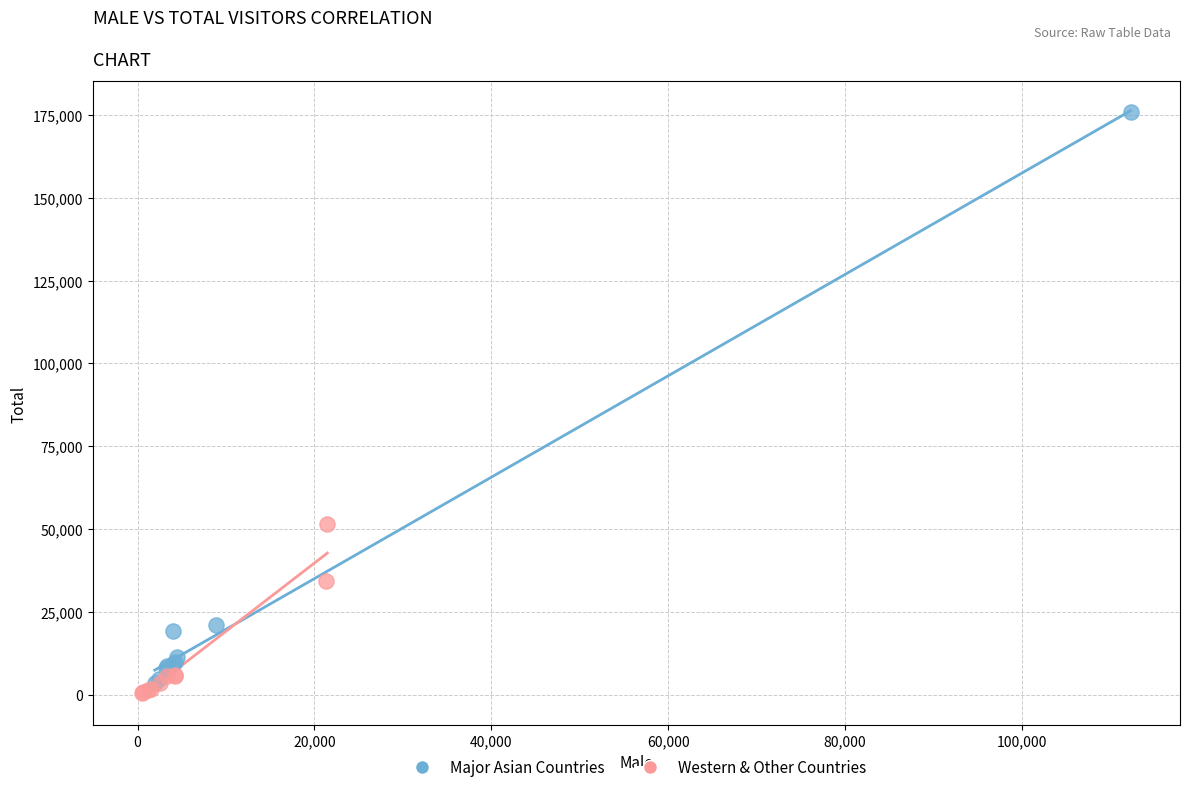

Which series reaches the minimum Y coordinate?

Western & Other Countries